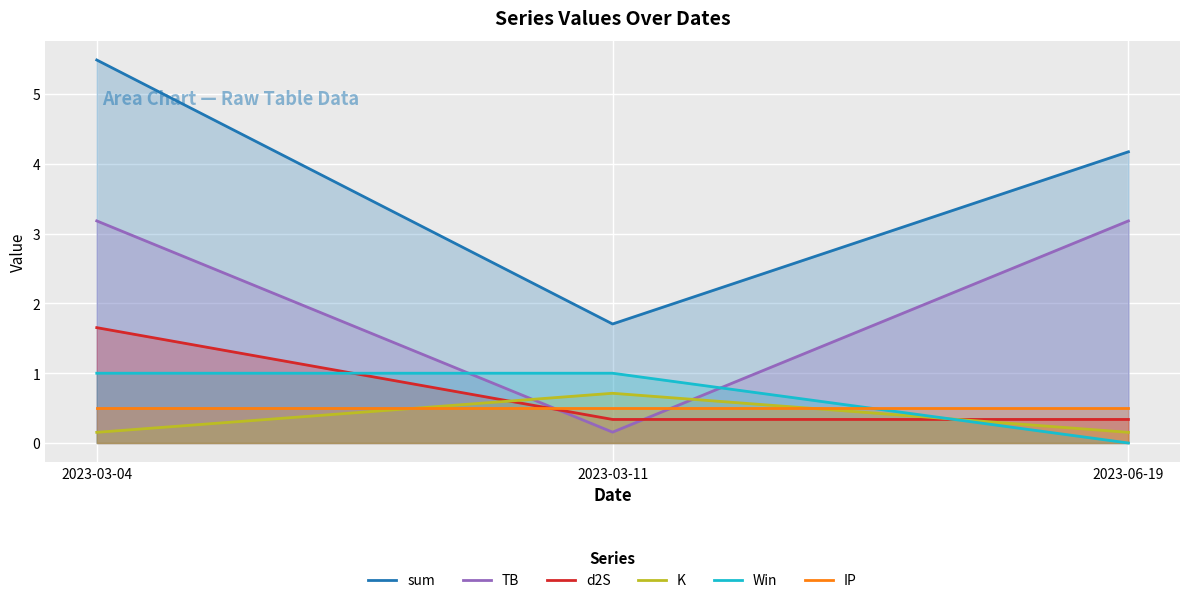

What is the value of the TB point at the 2nd from the left?

0.2